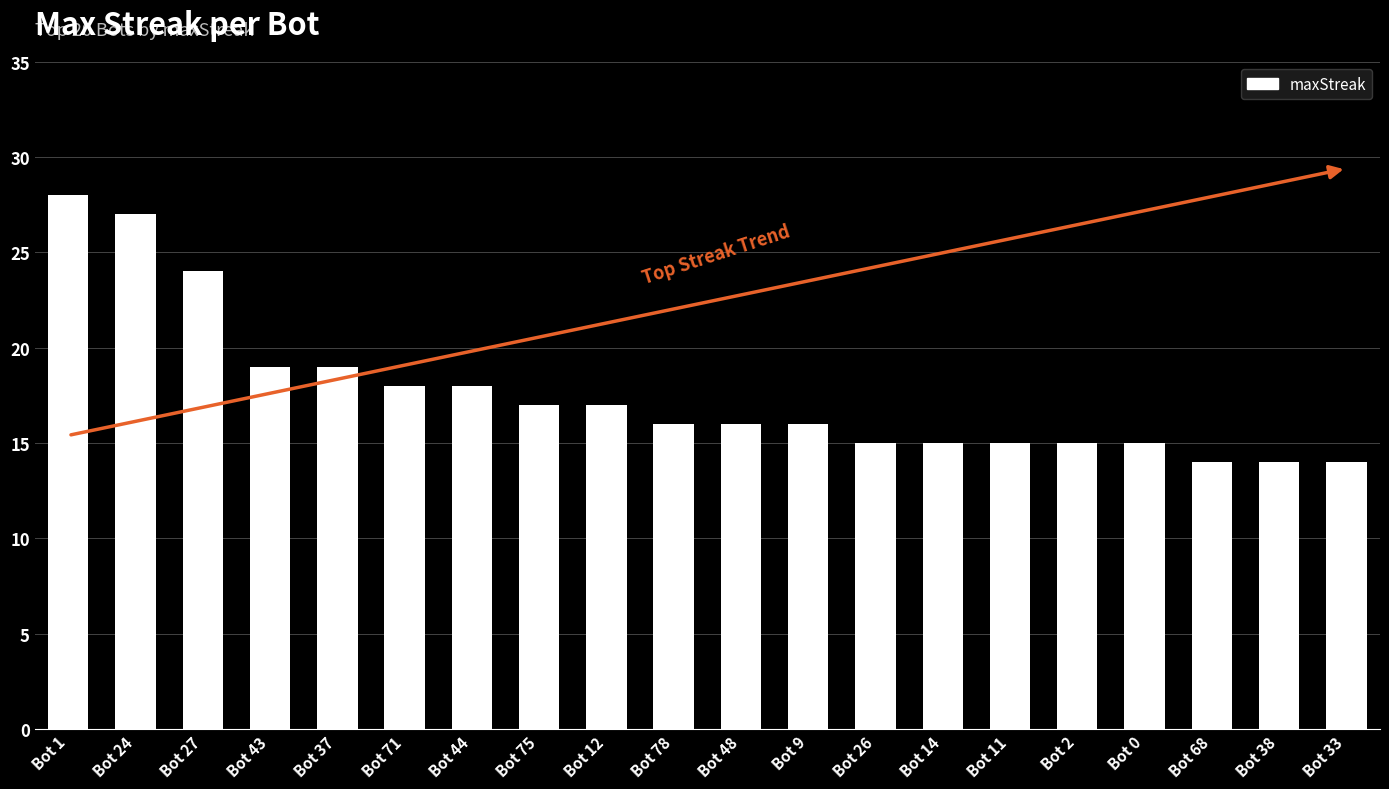

Read the value at Bot 48.

16